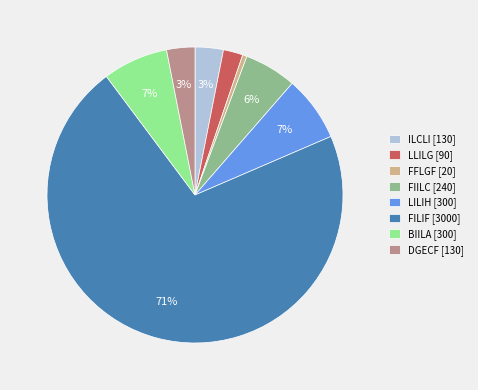

To the nearest percent, what percentage of the pie is BIILA [300]?

7%